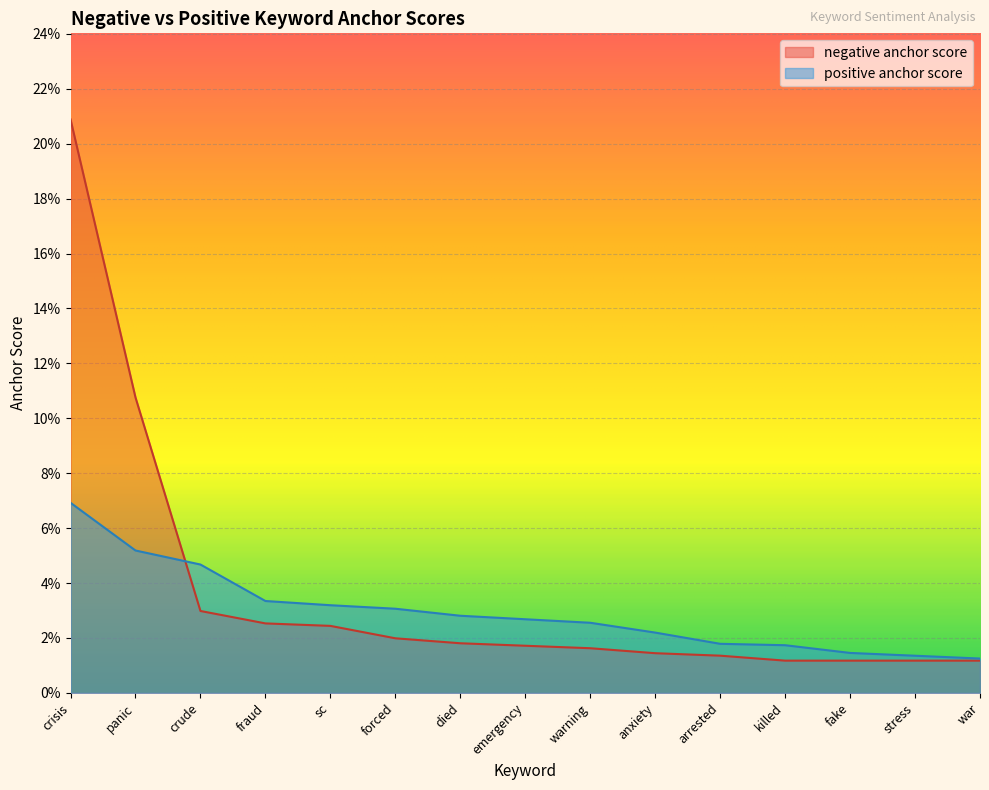

Between which two adjacent categories do positive anchor score and negative anchor score first intersect?

panic and crude